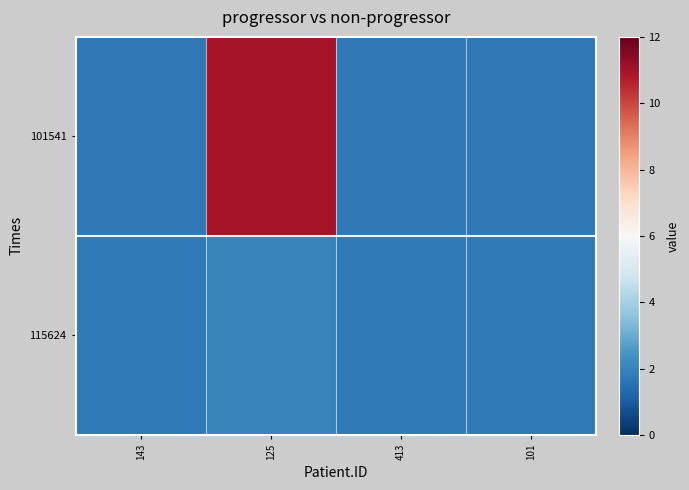

Which has a higher value, 101 or 413?

101